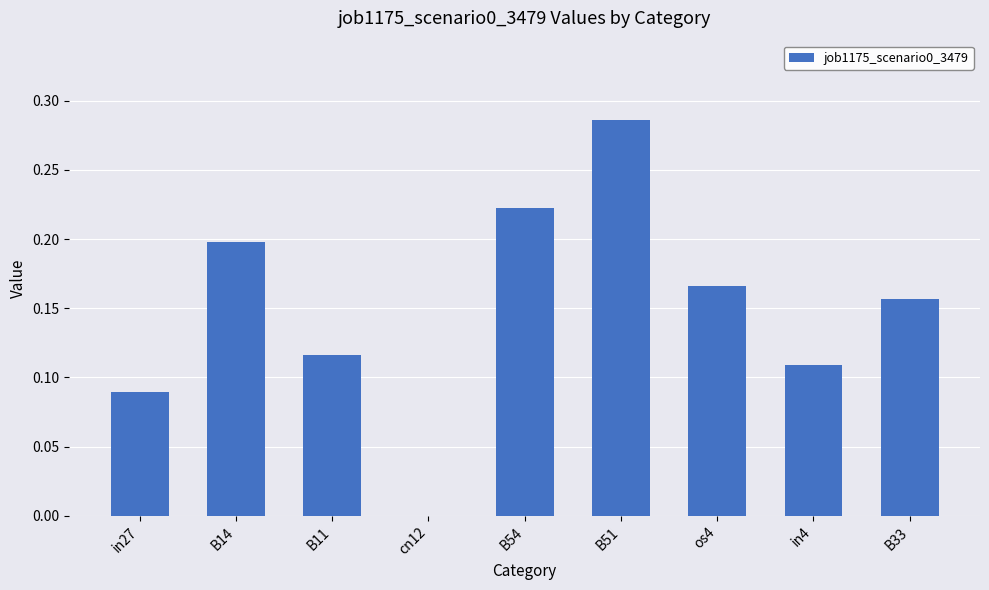

The chart shows a value of 0.0 at cn12. True or false?

True